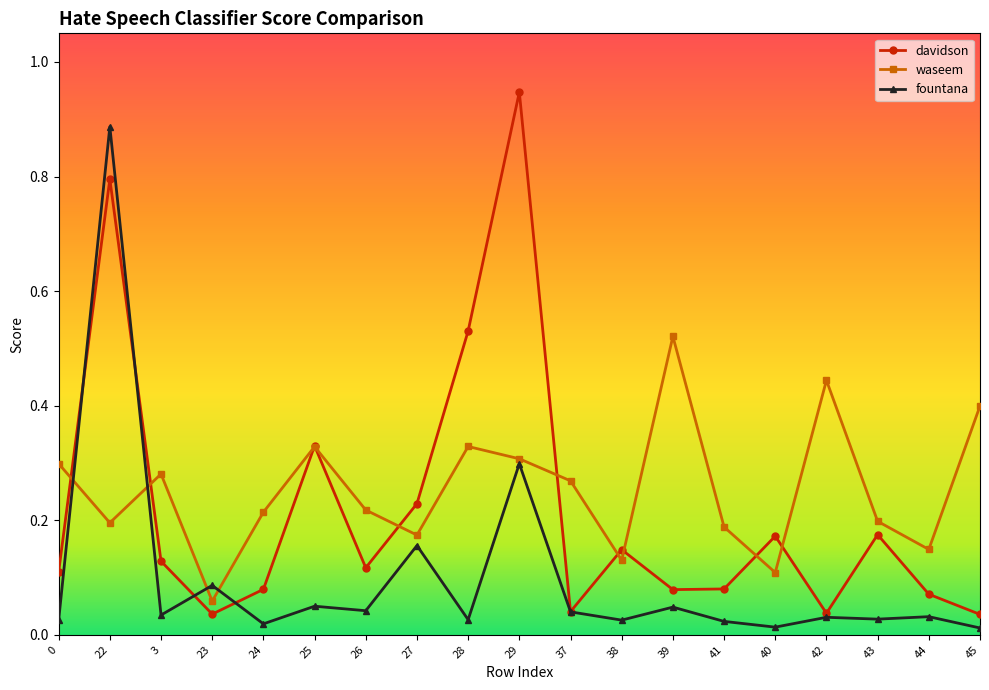

How many waseem values are between 0 and 1?

19